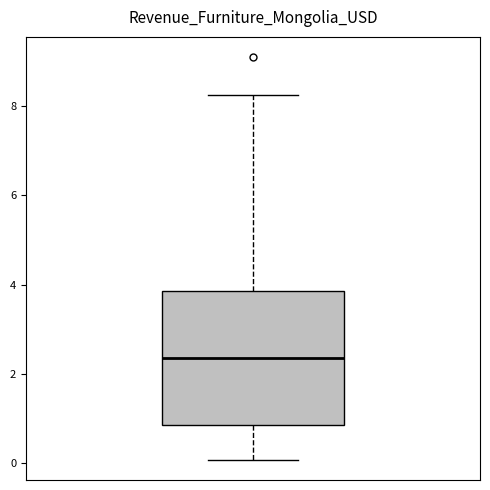

Transcribe this box plot: give where the median line is, the range the box spans, and where the two whiskers end, as read against the y-axis. The values are not printed on the chart, so give them approximately, as read against the axis.

median 2.4, box 0.8 to 3.8, whiskers 0.0 to 8.2